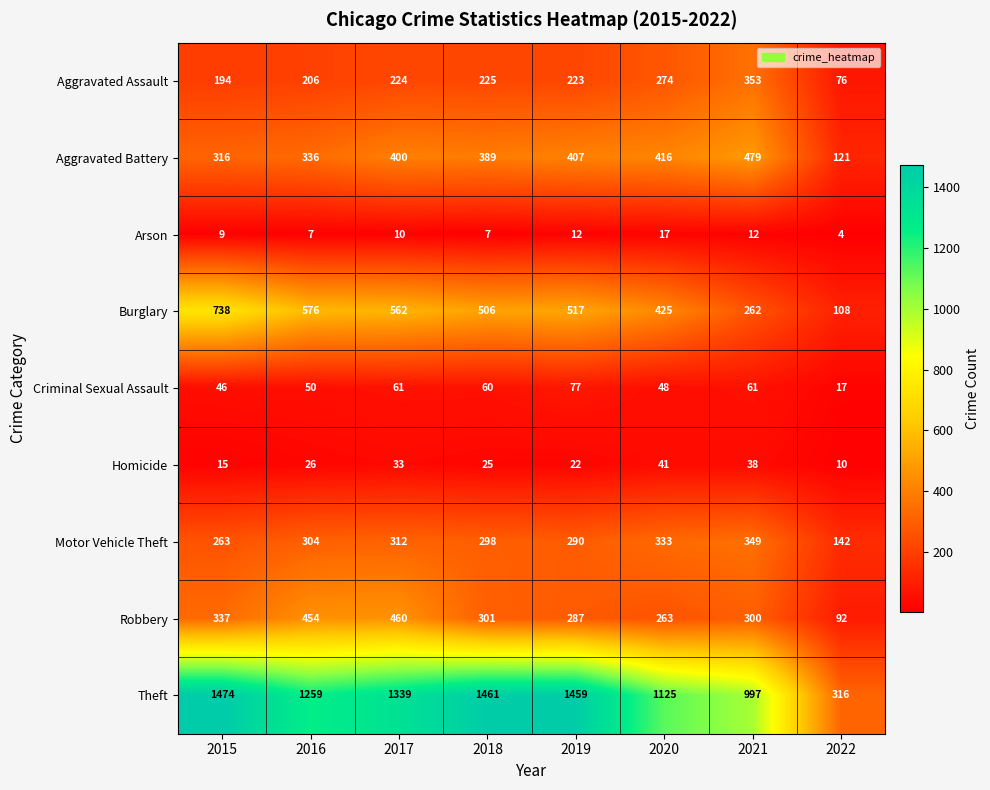

The Criminal Sexual Assault series shows 50 at 2016. True or false?

True